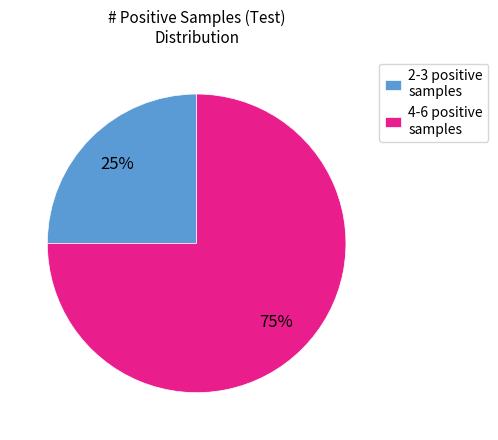

Is there a majority slice in this chart?

Yes